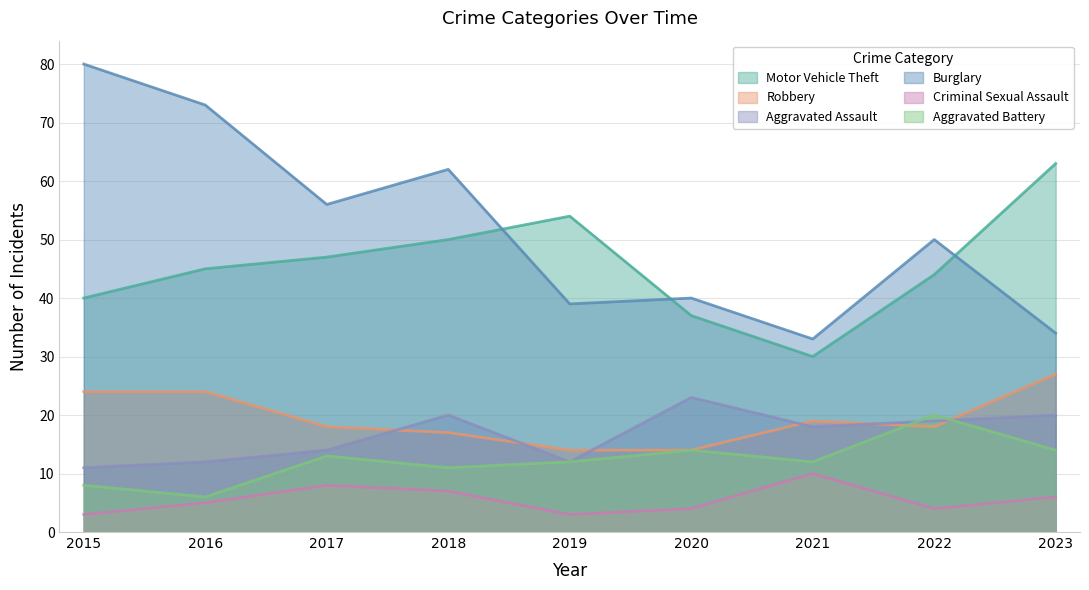

What is the value of the Criminal Sexual Assault point at the 1st from the left?

3